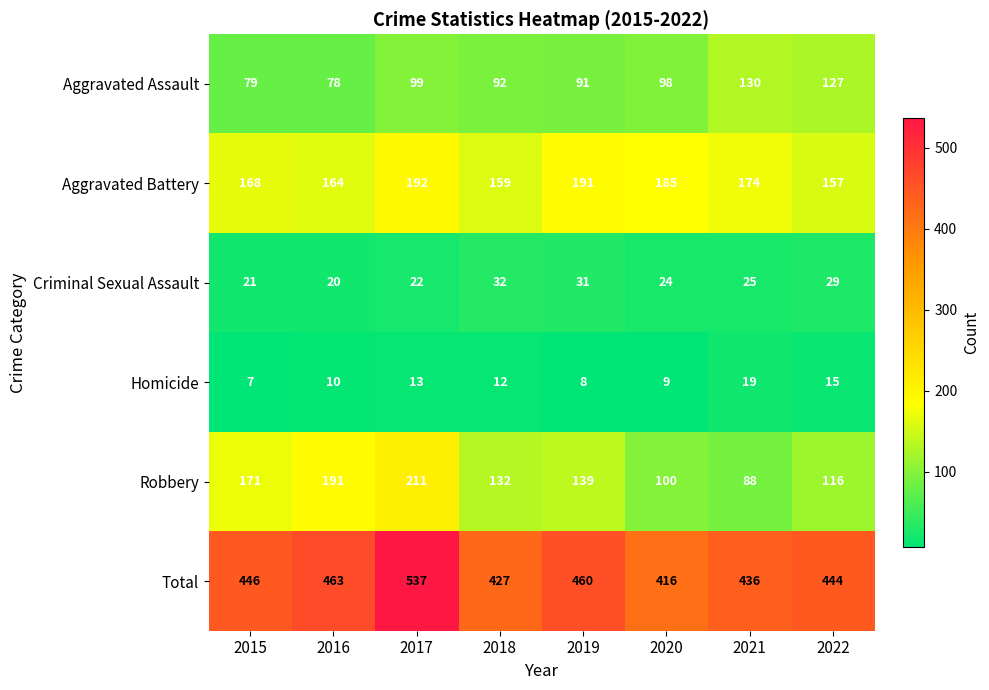

The Robbery series shows 171 at 2015. True or false?

True